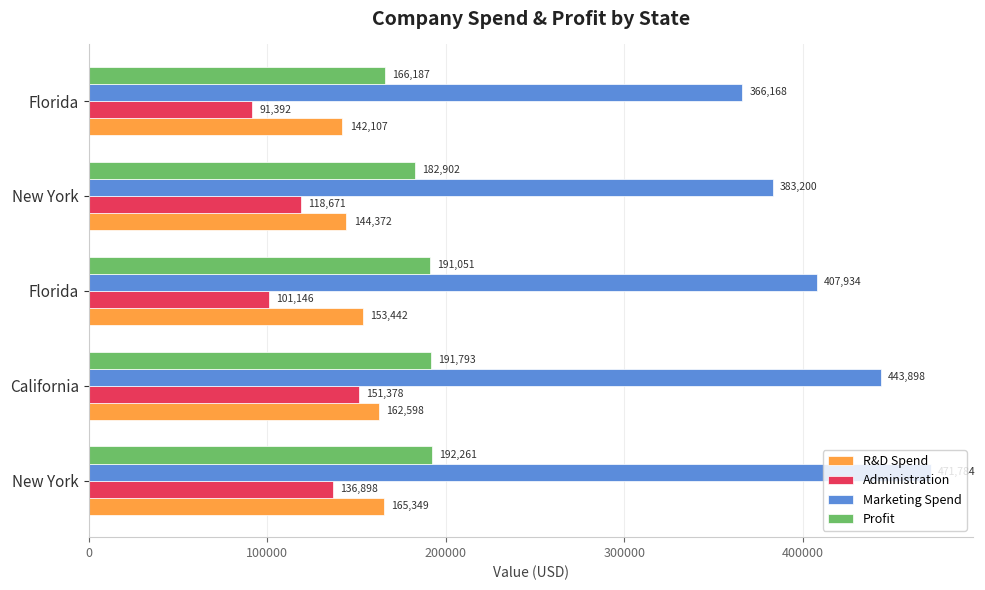

How many distinct data groups are displayed?

4